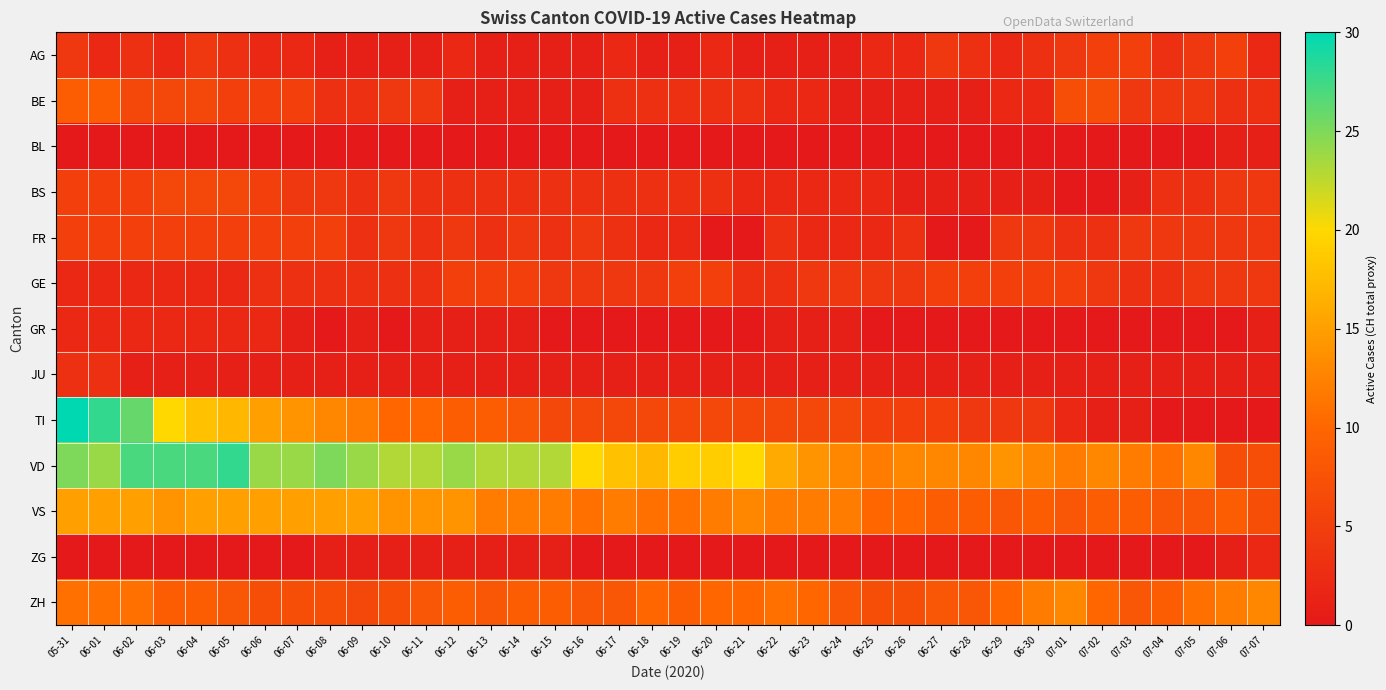

What is the spread (max minus min) of values at 06-08?

25